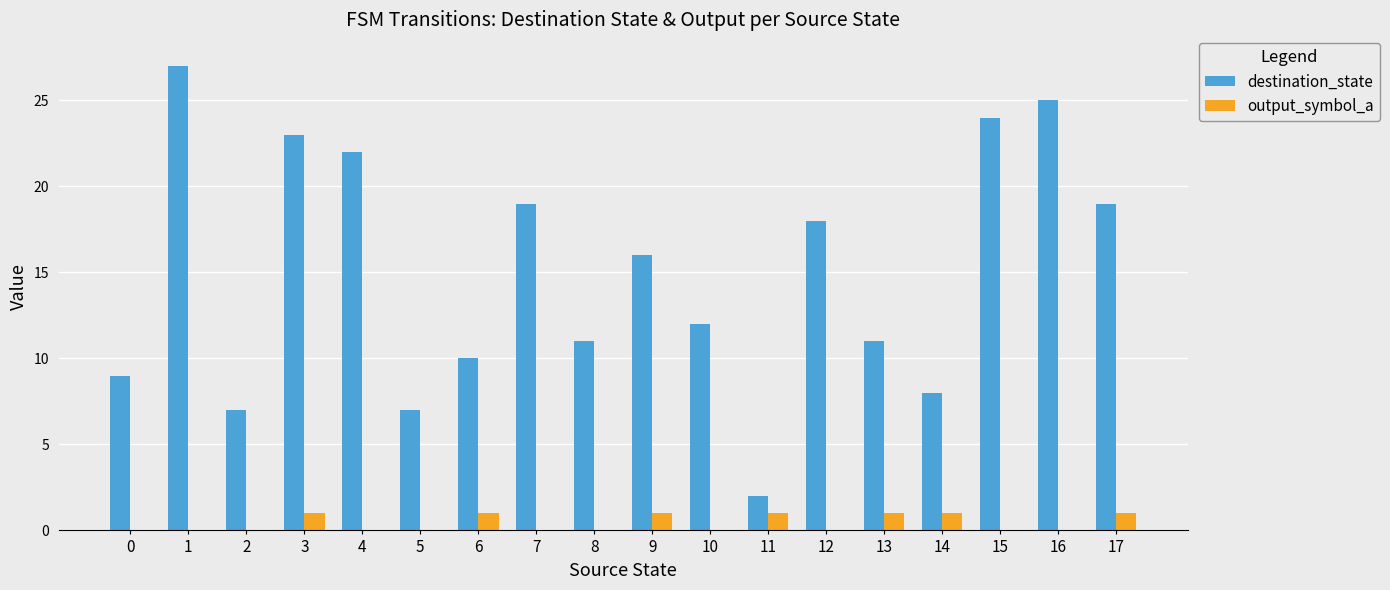

Reading left to right, transcribe all the data shown in this chart.

destination_state: 0=9	1=27	2=7	3=23	4=22	5=7	6=10	7=19	8=11	9=16	10=12	11=2	12=18	13=11	14=8	15=24	16=25	17=19
output_symbol_a: 0=0	1=0	2=0	3=1	4=0	5=0	6=1	7=0	8=0	9=1	10=0	11=1	12=0	13=1	14=1	15=0	16=0	17=1